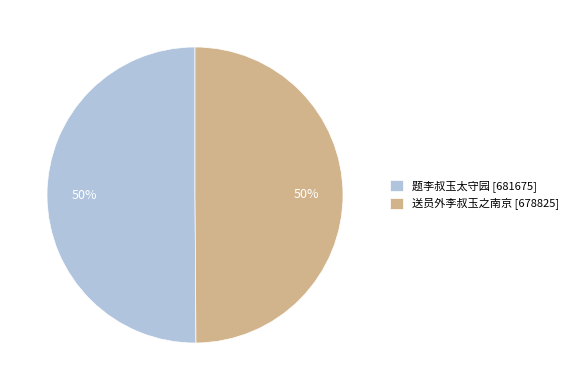

What is the ratio of the value at 题李叔玉太守园 [681675] to the value at 送员外李叔玉之南京 [678825]?

1.0